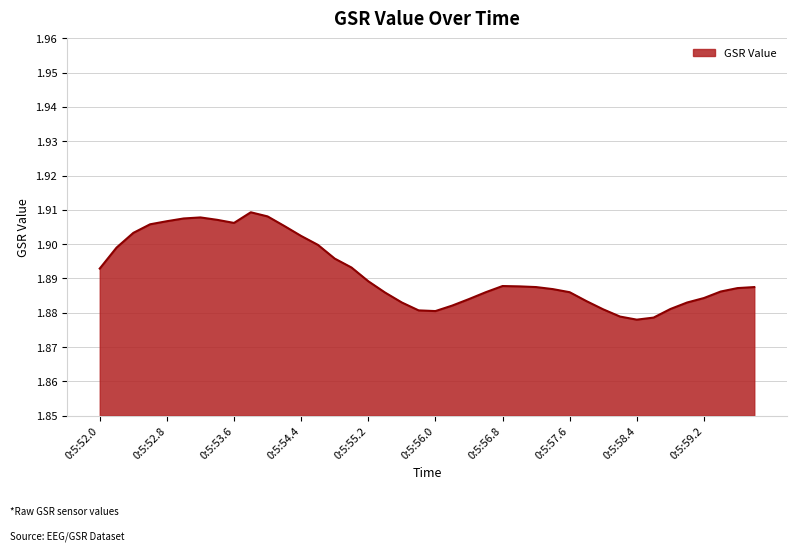

What is the greatest value displayed?

1.9